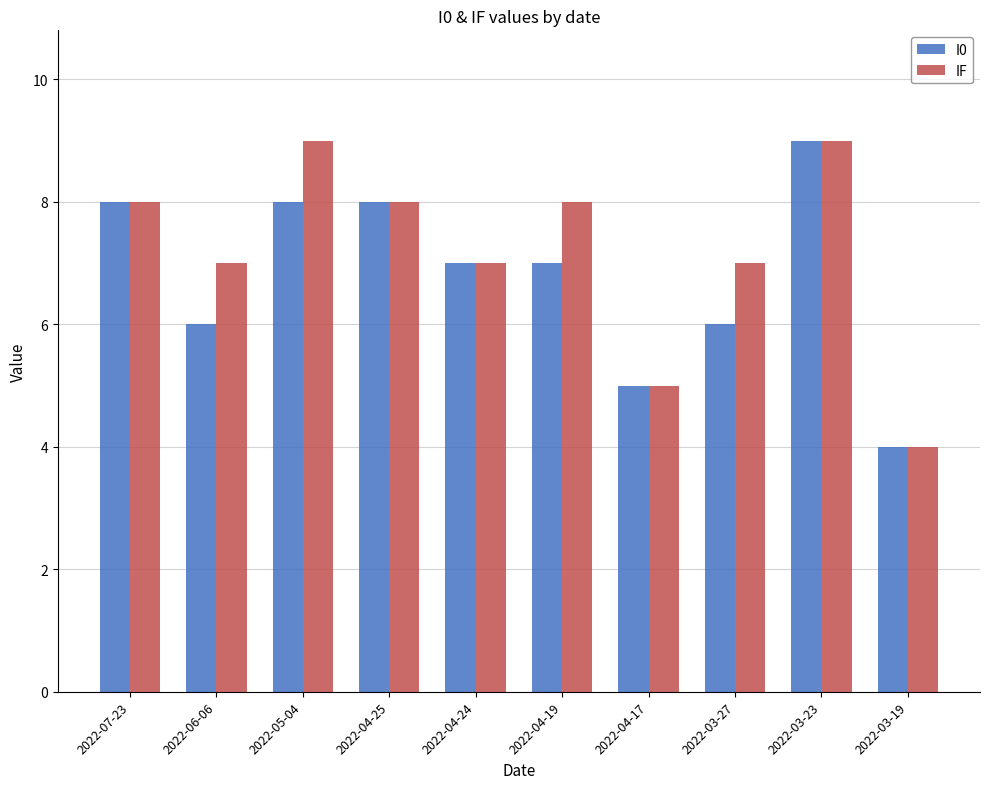

Count the number of categories in the chart.

10